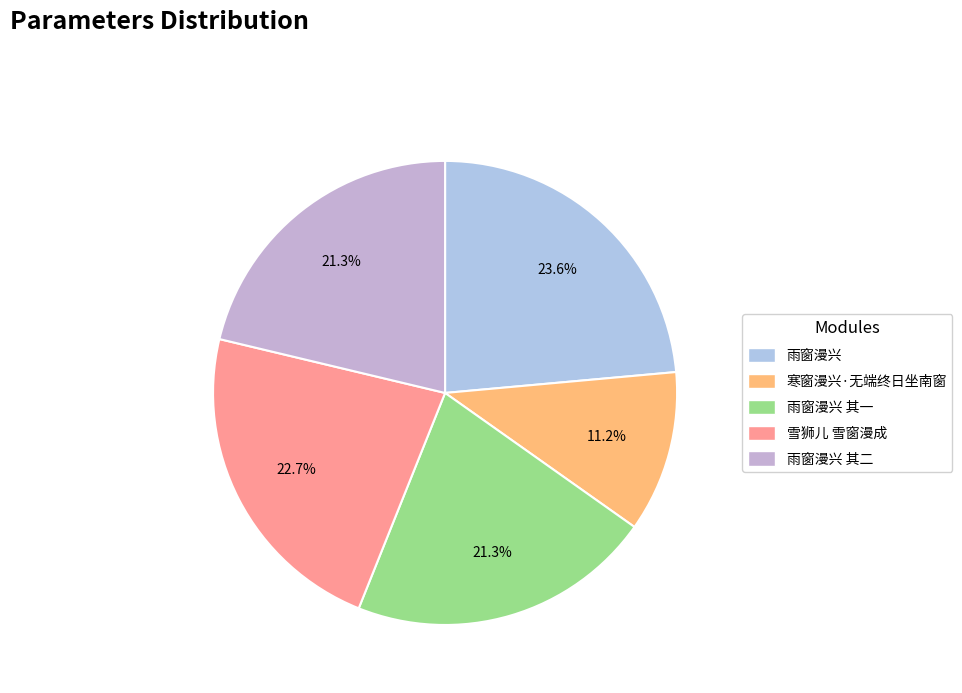

How many slices are in this pie chart?

5